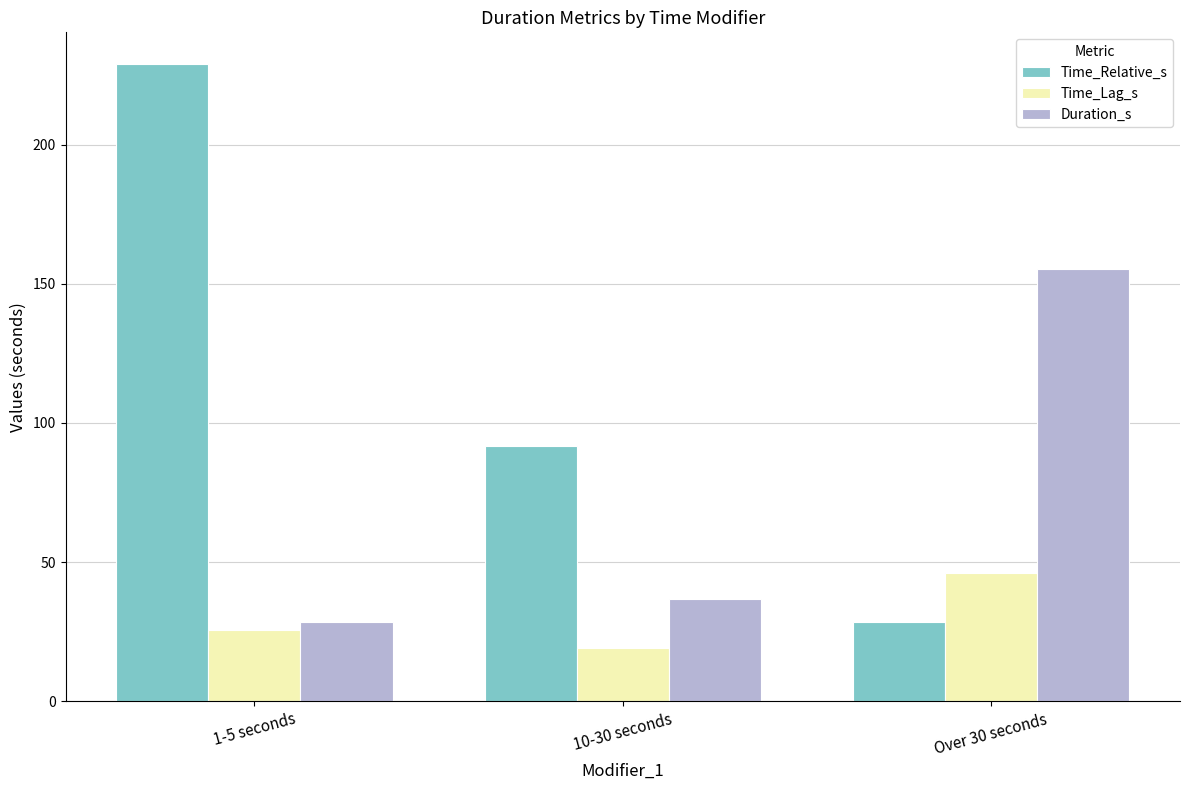

What is the spread (max minus min) of values at 1-5 seconds?

203.3